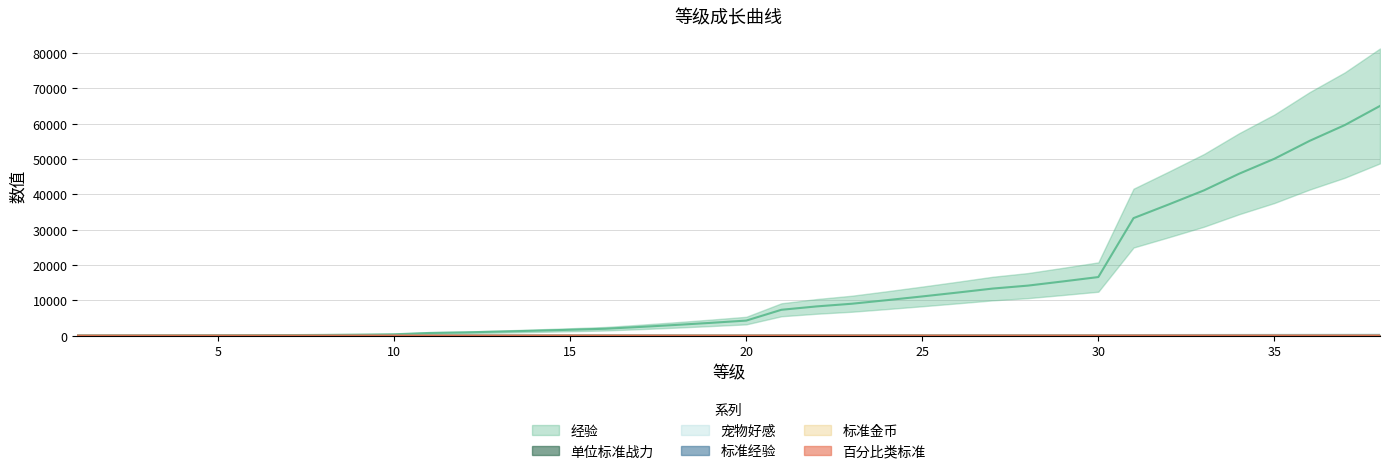

What is the average value of the 标准经验 series?

32.5